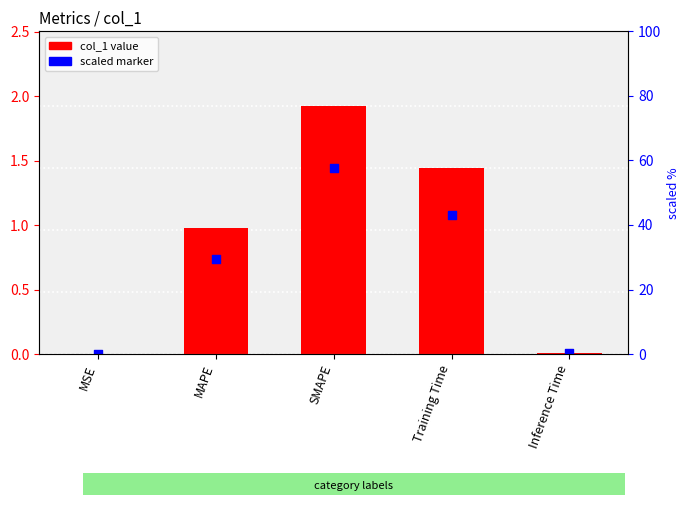

Which series has the widest spread of Y values?

col_1 value